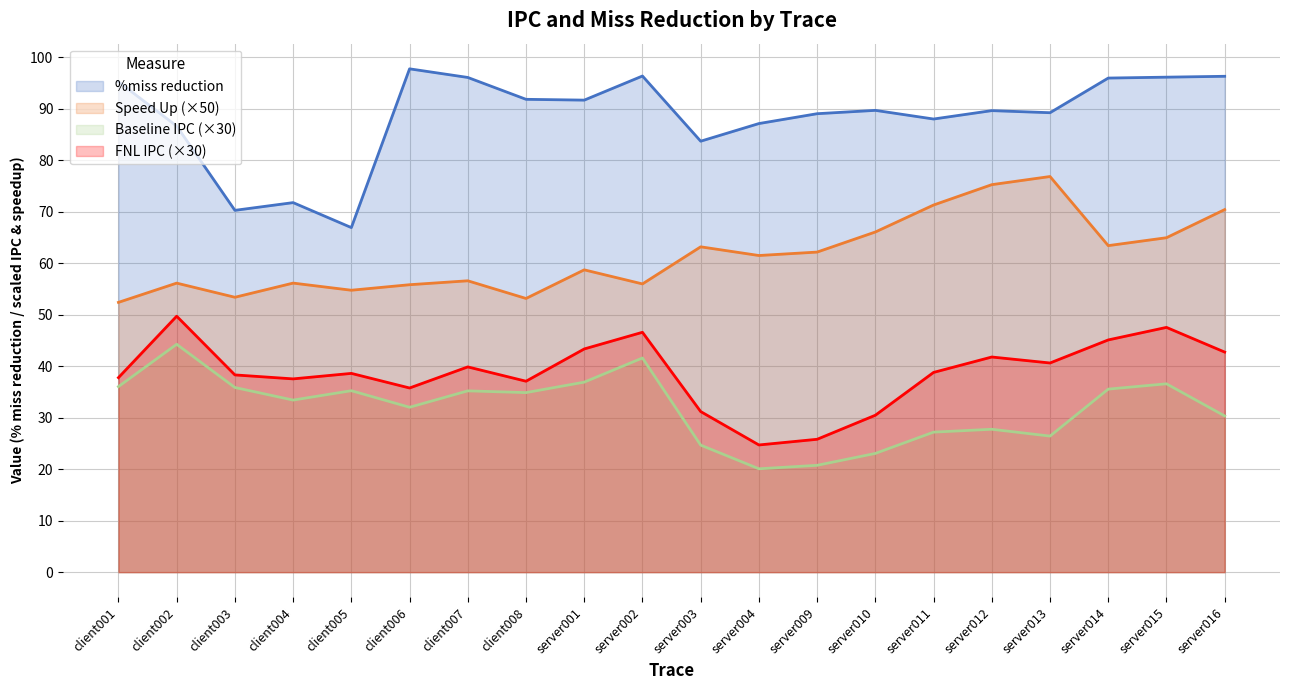

At which label does Speed Up reach its peak?

server013